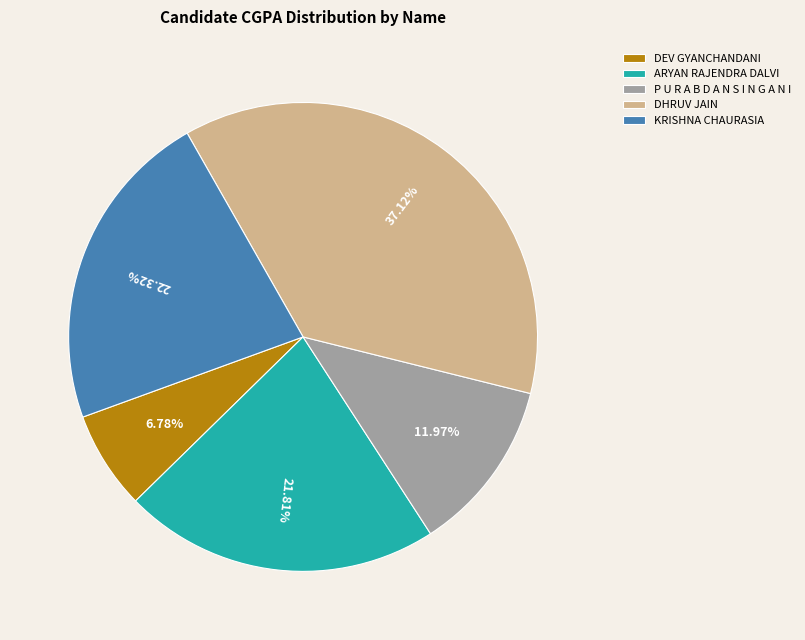

Combined, do KRISHNA CHAURASIA and P U R A B D A N S I N G A N I account for over 50%?

No